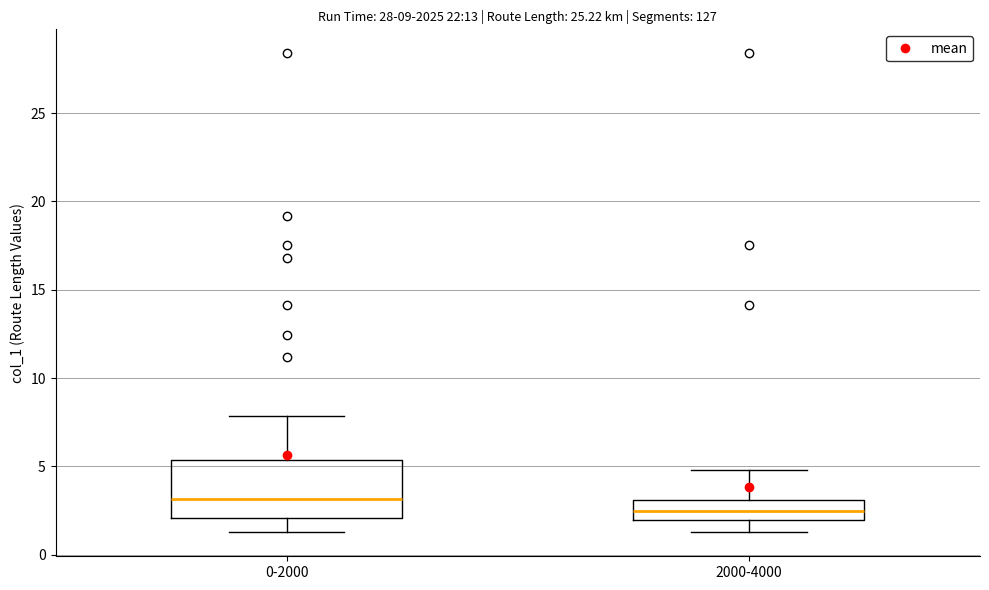

Reading left to right, read every box against the y-axis: the position of its median line, the range the box covers, and the ends of its whiskers. The values are not printed on the chart, so give them approximately, as read against the axis.

0-2000: median 3.0, box 2.0 to 5.5, whiskers 1.5 to 8.0
2000-4000: median 2.5, box 2.0 to 3.0, whiskers 1.5 to 5.0